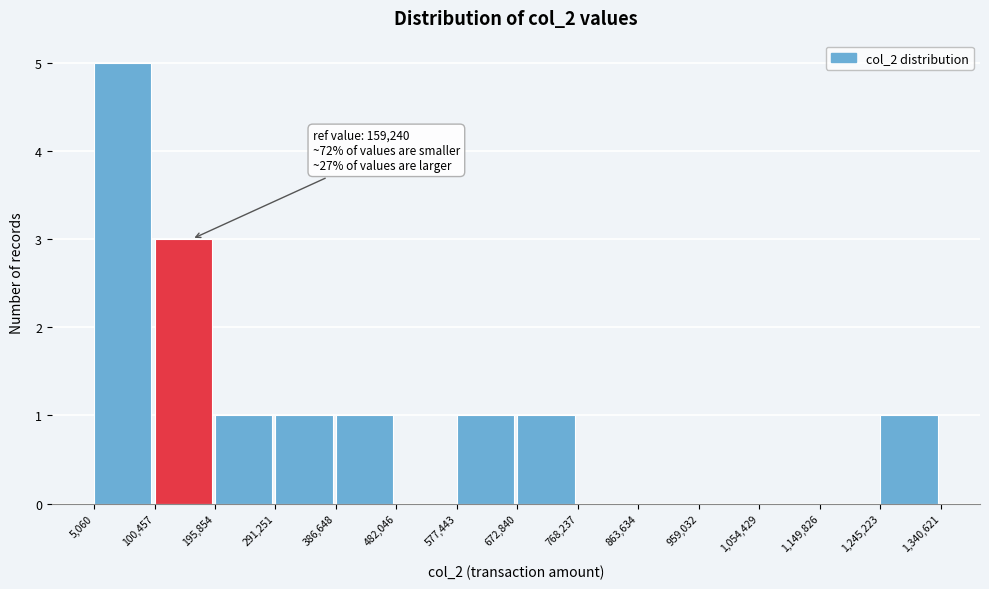

Over which range of the x-axis is the bar tallest?

5,060 to 100,457